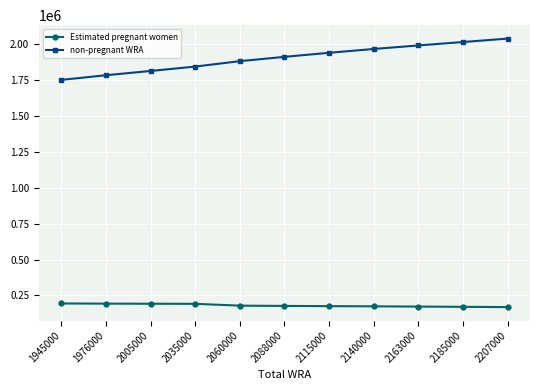

What is the difference between the maximum and minimum values in the non-pregnant WRA series?

287293.2